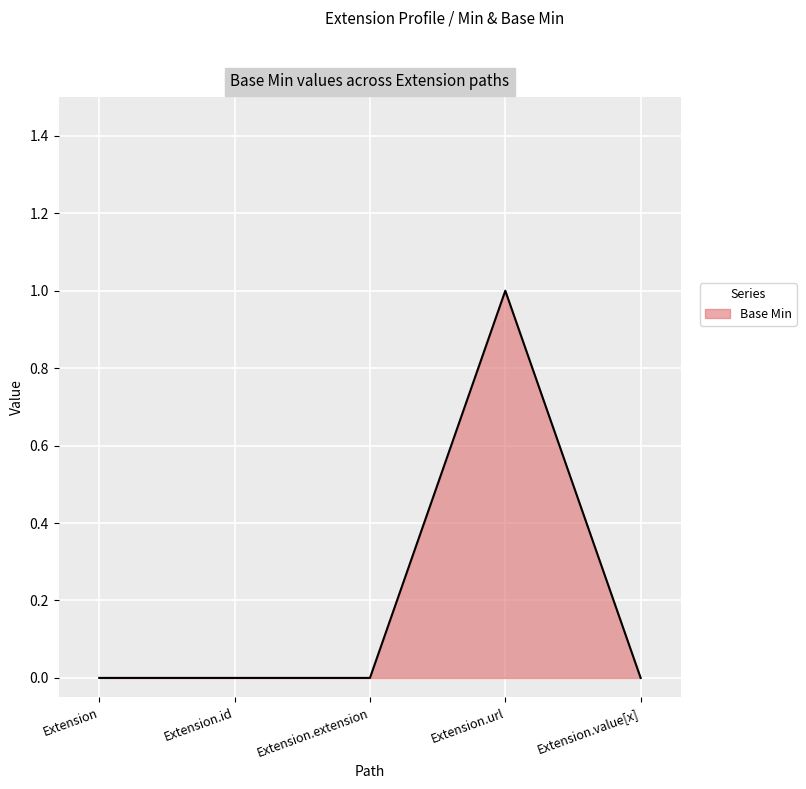

What is the sum of the values at Extension.url and Extension?

1